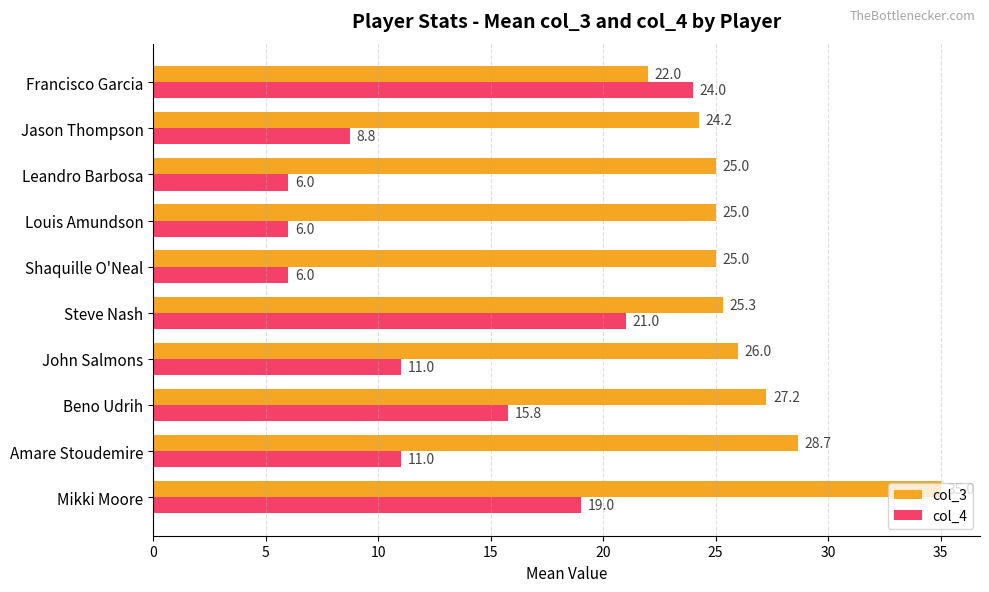

What are all the series names shown in the legend?

col_3, col_4